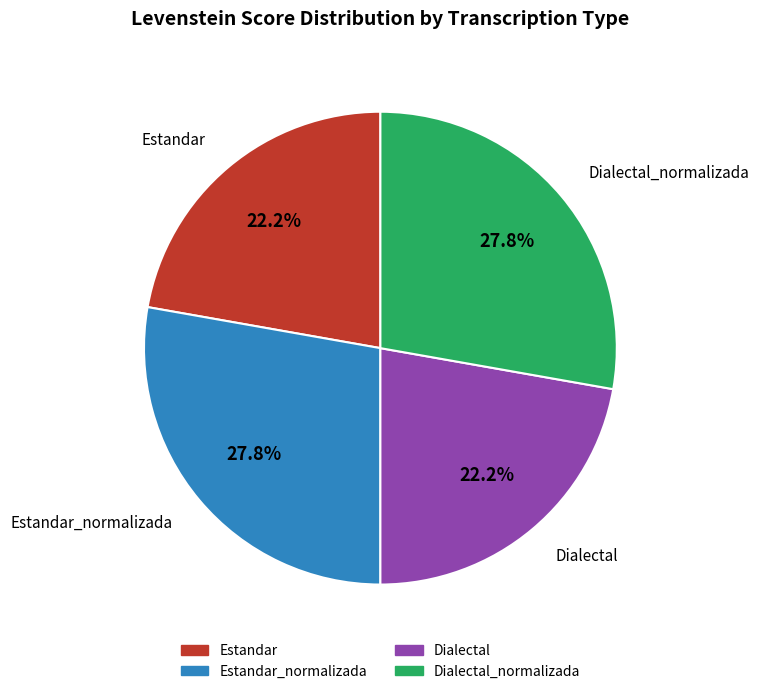

Count the number of slices in the pie.

4